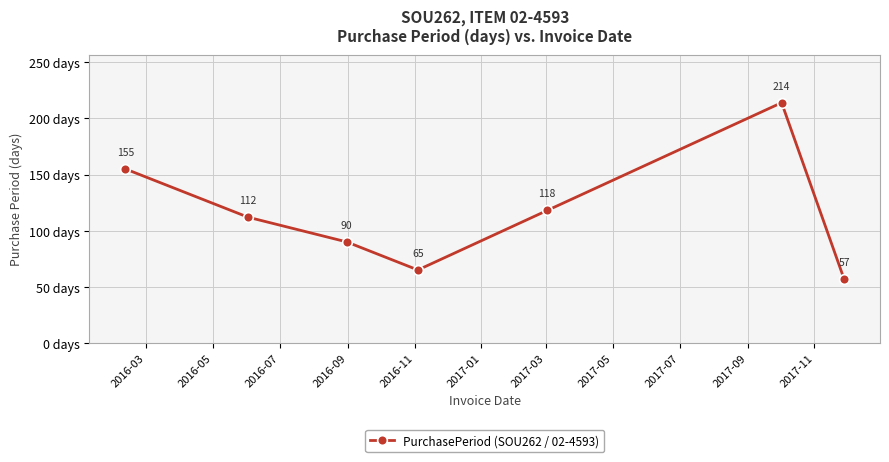

What is the greatest value displayed?

214